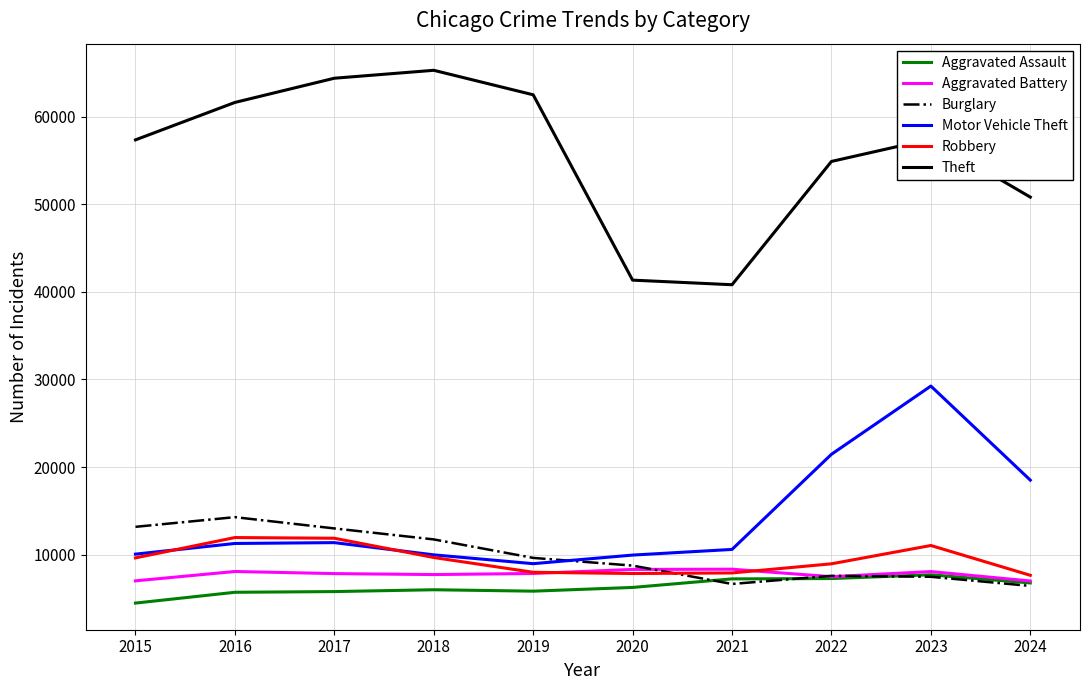

The Aggravated Assault series shows 1196 at 2016. True or false?

False